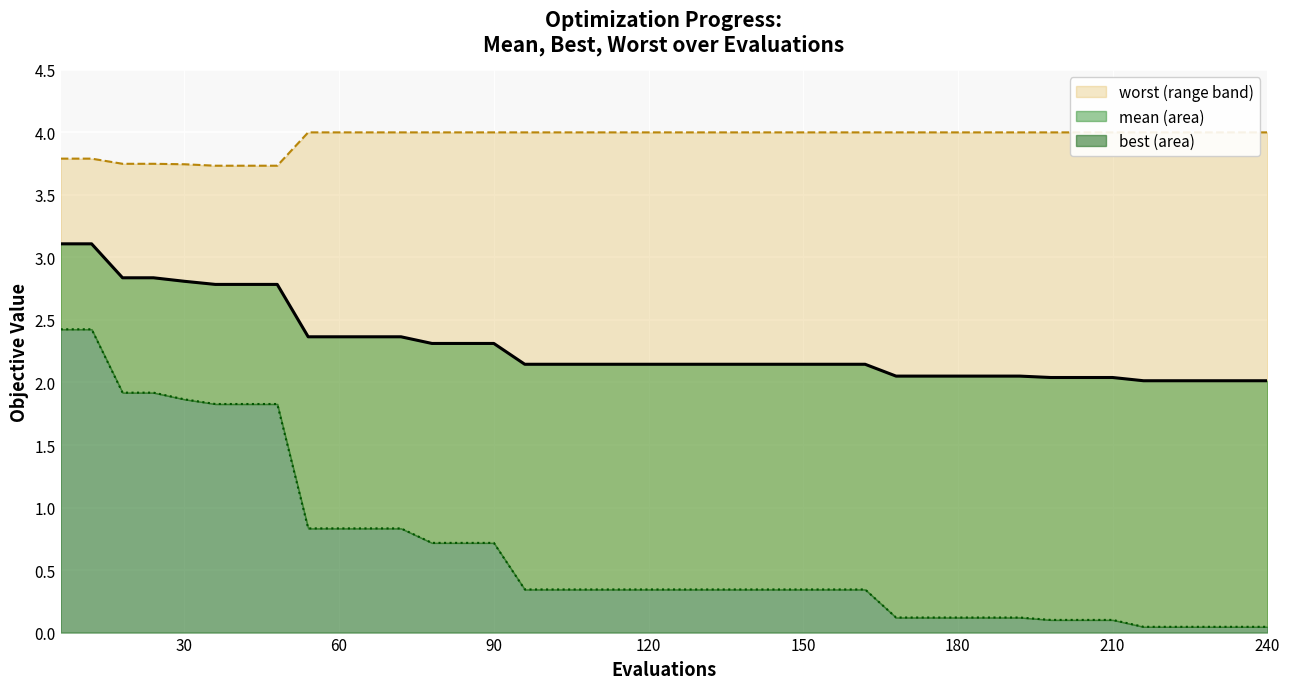

Rank the series at 174 from lowest to highest value.

best, mean, worst